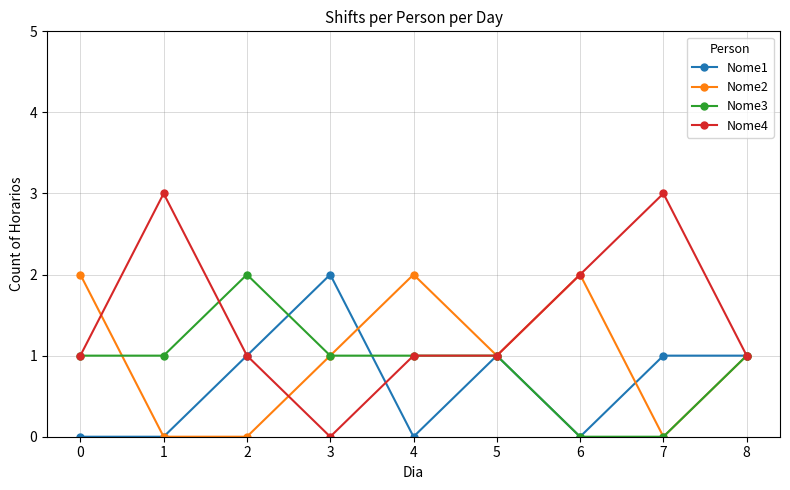

Is it true that Nome1 equals 1 at 1?

False